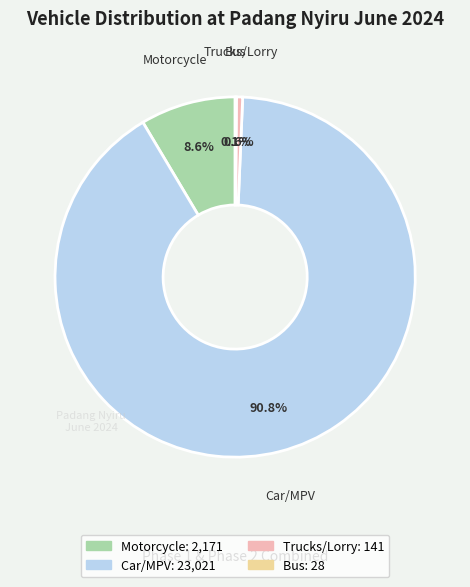

Which category accounts for the majority?

Car/MPV